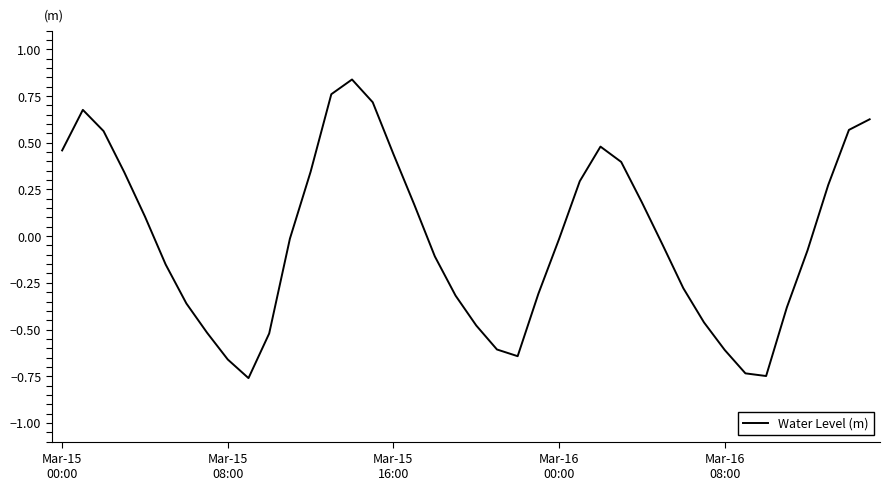

What is the difference between the maximum and minimum values?

1.6